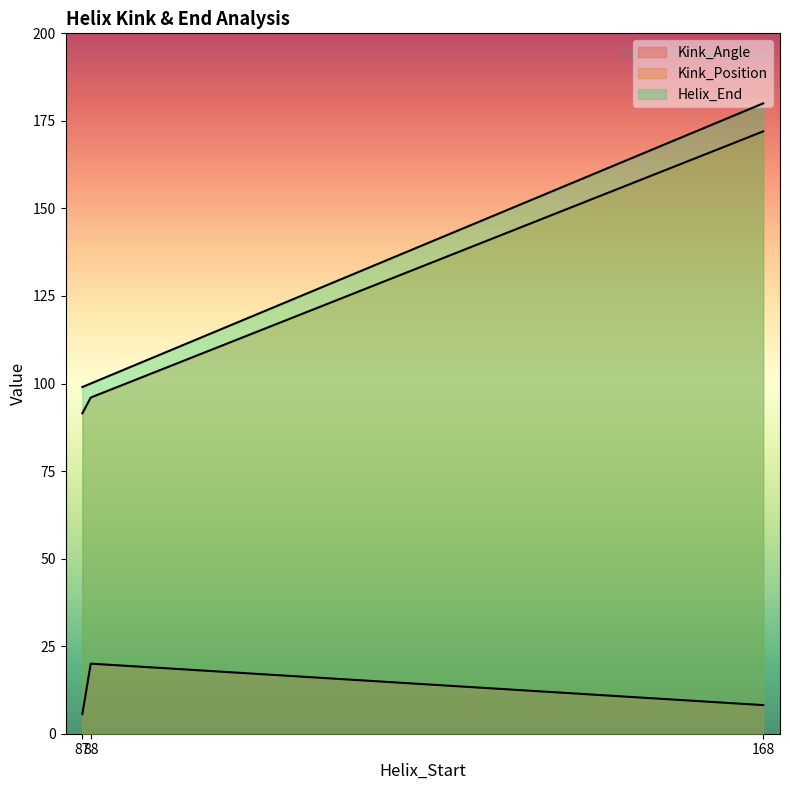

What is the difference between the maximum and minimum values in the Kink_Position series?

81.0